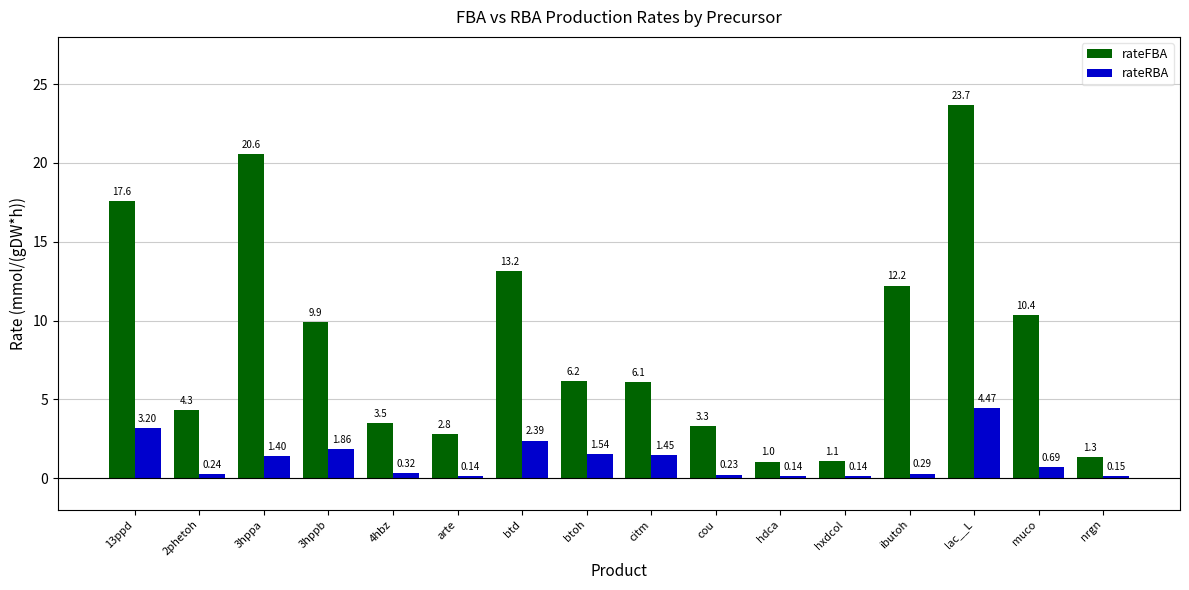

What is the value of the rateRBA bar at the 3rd from the left?

1.4